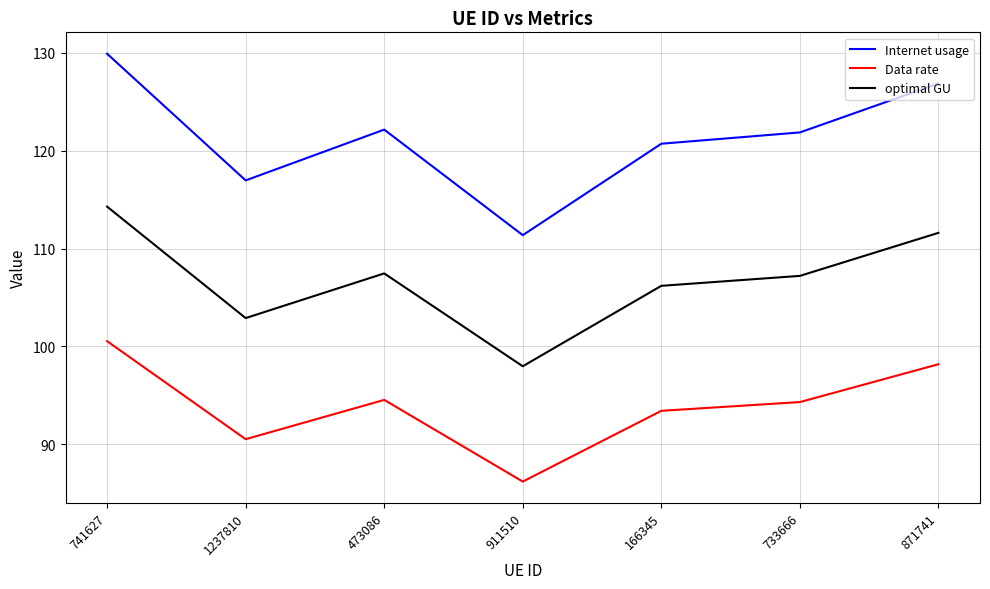

Reading left to right, extract all data points from this chart.

Internet usage: 741627=129.9	1237810=117.0	473086=122.2	911510=111.4	166345=120.7	733666=121.9	871741=126.9
Data rate: 741627=100.5	1237810=90.5	473086=94.5	911510=86.2	166345=93.4	733666=94.3	871741=98.2
optimal GU: 741627=114.3	1237810=102.9	473086=107.5	911510=98.0	166345=106.2	733666=107.2	871741=111.6